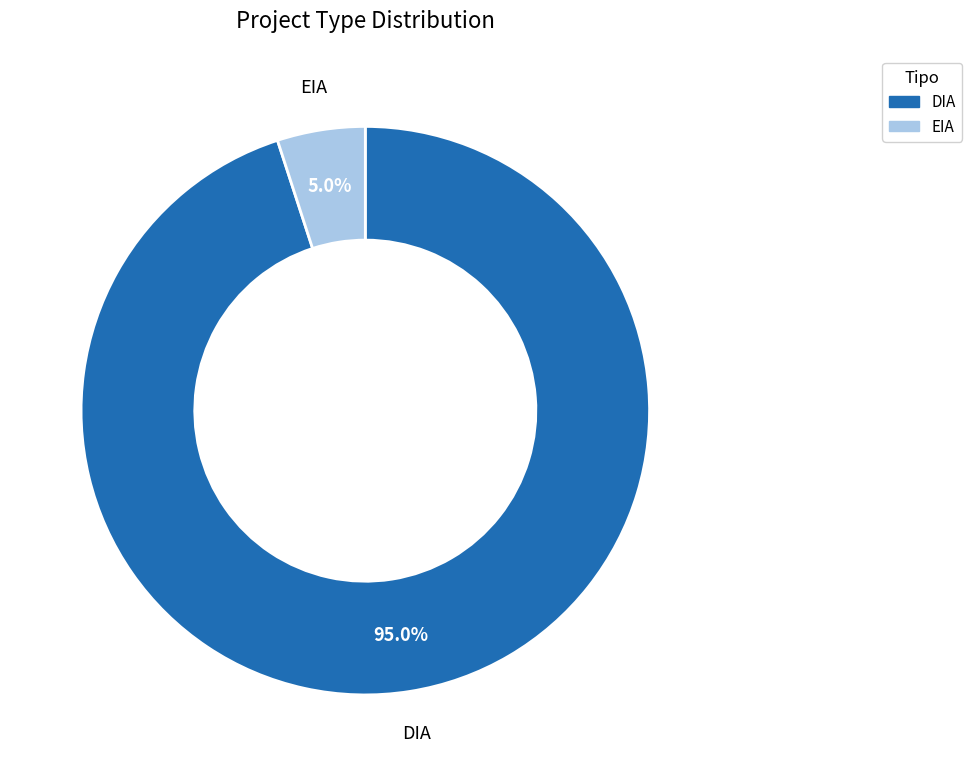

Which category has the biggest portion of the pie?

DIA